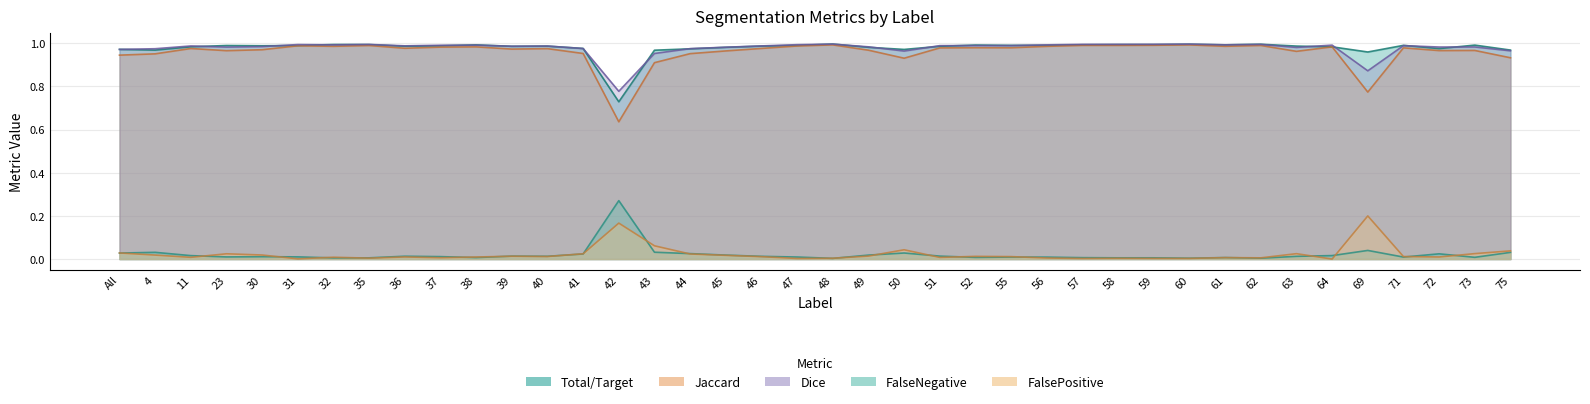

The FalseNegative series shows 0.0 at 60. True or false?

False